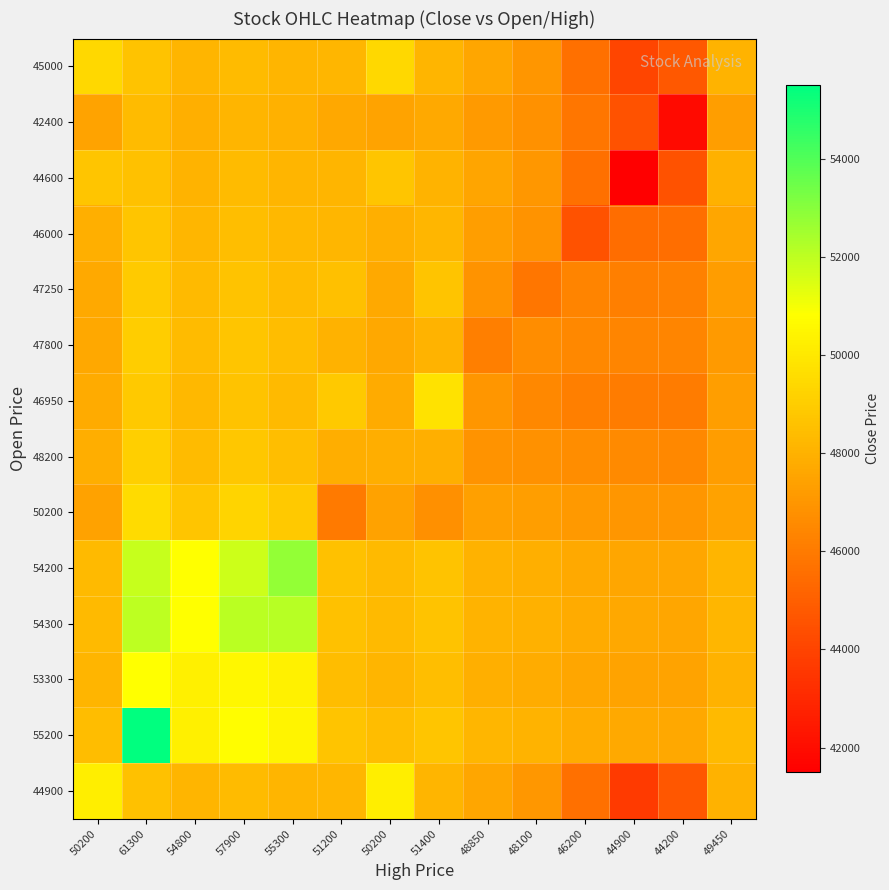

Reading left to right, extract all data points from this chart.

44900: 50200=50200.0	61300=48602.3	54800=48117.2	57900=48371.9	55300=48153.8	51200=48188.1	50200=50200.0	51400=48136.4	48850=47575.6	48100=47023.8	46200=45630.1	44900=43672.7	44200=44684.0	49450=48053.2
55200: 50200=48441.9	61300=55500.0	54800=50269.8	57900=50787.6	55300=50451.2	51200=48695.8	50200=48441.9	51400=48754.4	48850=48181.6	48100=48066.9	46200=47842.1	44900=47729.2	44200=47679.4	49450=48287.5
53300: 50200=48150.6	61300=50847.8	54800=50300.0	57900=50549.3	55300=50328.5	51200=48400.1	50200=48150.6	51400=48461.7	48850=47916.3	48100=47814.2	46200=47609.4	44900=47506.1	44200=47461.8	49450=48010.3
54300: 50200=48326.4	61300=52024.2	54800=50815.7	57900=52100.0	55300=52123.3	51200=48589.0	50200=48326.4	51400=48651.5	48850=48068.5	48100=47956.9	46200=47738.9	44900=47629.8	44200=47582.4	49450=48172.4
54200: 50200=48311.1	61300=51850.6	54800=50811.5	57900=51756.4	55300=52800.0	51200=48573.6	50200=48311.1	51400=48636.3	48850=48054.5	48100=47943.6	46200=47726.6	44900=47618.1	44200=47570.9	49450=48157.8
50200: 50200=47411.2	61300=49517.9	54800=48742.1	57900=49280.5	55300=48861.1	51200=46000.0	50200=47411.2	51400=46763.8	48850=47389.5	48100=47303.7	46200=47110.1	44900=47015.9	44200=46982.2	49450=47442.4
48200: 50200=47850.0	61300=49072.0	54800=48382.8	57900=48816.3	55300=48462.3	51200=47864.9	50200=47850.0	51400=47908.7	48850=46868.8	48100=46827.5	46200=46652.4	44900=46538.2	44200=46518.5	49450=47245.0
46950: 50200=47743.6	61300=48863.9	54800=48269.0	57900=48613.1	55300=48323.5	51200=48879.8	50200=47743.6	51400=49800.0	48850=46975.4	48100=46502.7	46200=46151.3	44900=46067.5	44200=46086.1	49450=47323.0
47800: 50200=47656.0	61300=49000.6	54800=48341.6	57900=48745.3	55300=48412.2	51200=48026.5	50200=47656.0	51400=48082.2	48850=46150.0	48100=46668.8	46200=46529.1	44900=46408.4	44200=46396.7	49450=47182.0
47250: 50200=47695.1	61300=48909.9	54800=48293.0	57900=48657.1	55300=48352.6	51200=48519.5	50200=47695.1	51400=48665.9	48850=46870.2	48100=45850.0	46200=46313.3	44900=46199.1	44200=46205.1	49450=47250.1
46000: 50200=47948.2	61300=48732.1	54800=48197.8	57900=48490.1	55300=48240.5	51200=48193.3	50200=47948.2	51400=48215.8	48850=47301.2	48100=46892.0	46200=44550.0	44900=45541.0	44200=45601.0	49450=47622.8
44600: 50200=48740.7	61300=48570.5	54800=48095.2	57900=48343.2	55300=48131.0	51200=48153.6	50200=48740.7	51400=48104.6	48850=47551.9	48100=47025.5	46200=45619.3	44900=41500.0	44200=44526.7	49450=47976.9
42400: 50200=47509.7	61300=48375.0	54800=47938.2	57900=48166.8	55300=47975.2	51200=47659.5	50200=47509.7	51400=47680.7	48850=47140.6	48100=46851.2	46200=45848.1	44900=44558.3	44200=41900.0	49450=47330.1
45000: 50200=49425.5	61300=48613.2	54800=48124.6	57900=48381.8	55300=48161.4	51200=48190.9	50200=49425.5	51400=48142.1	48850=47571.8	48100=47019.6	46200=45633.3	44900=44047.2	44200=44767.9	49450=48100.0